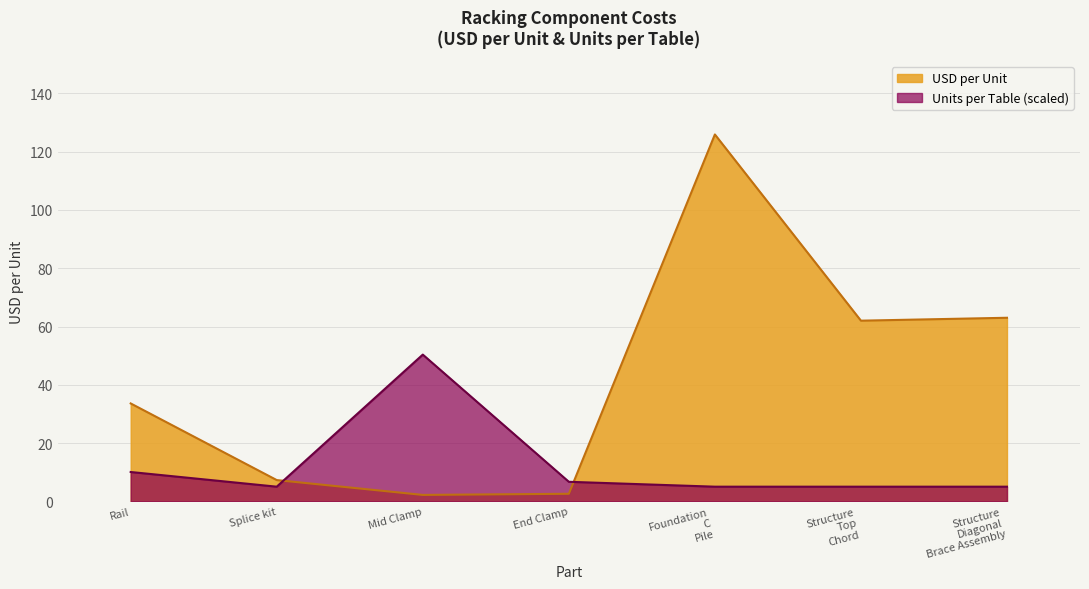

List the series in order of their peak value, highest first.

USD per Unit, Units per Table (scaled)